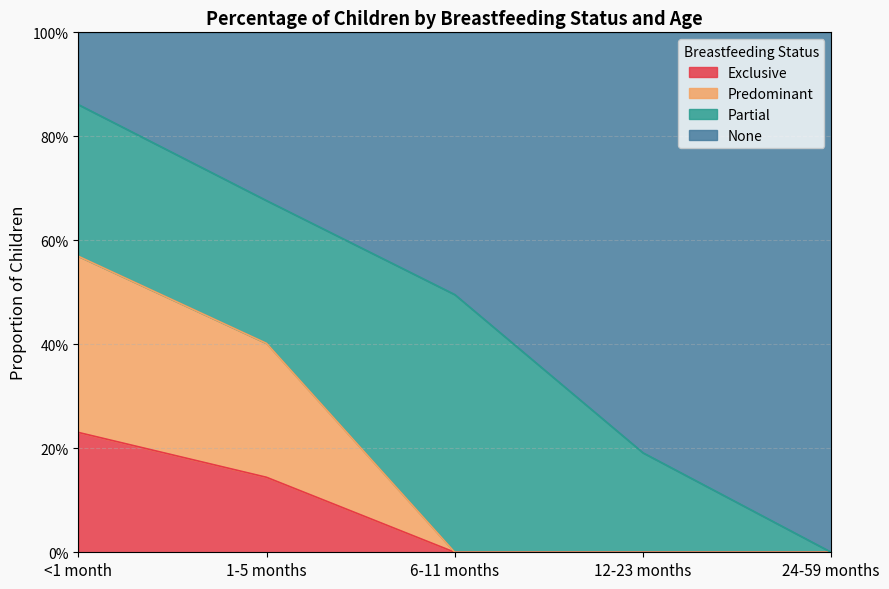

What are all the series names shown in the legend?

Exclusive, Predominant, Partial, None